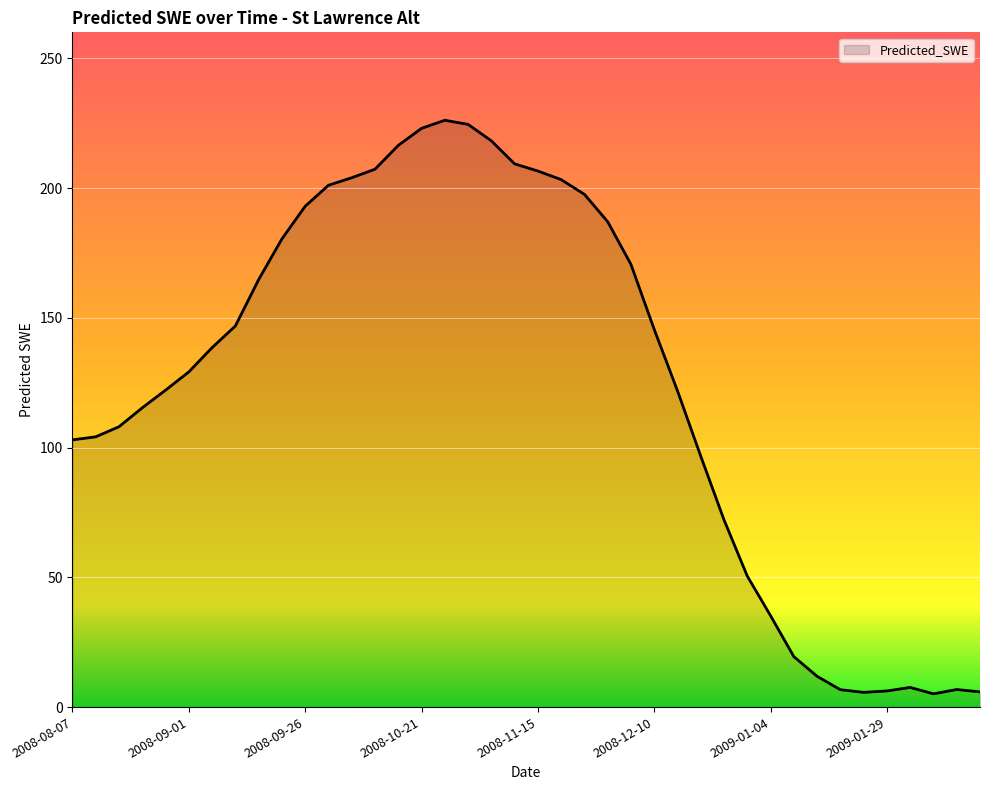

What is the sum of all values?

4997.1